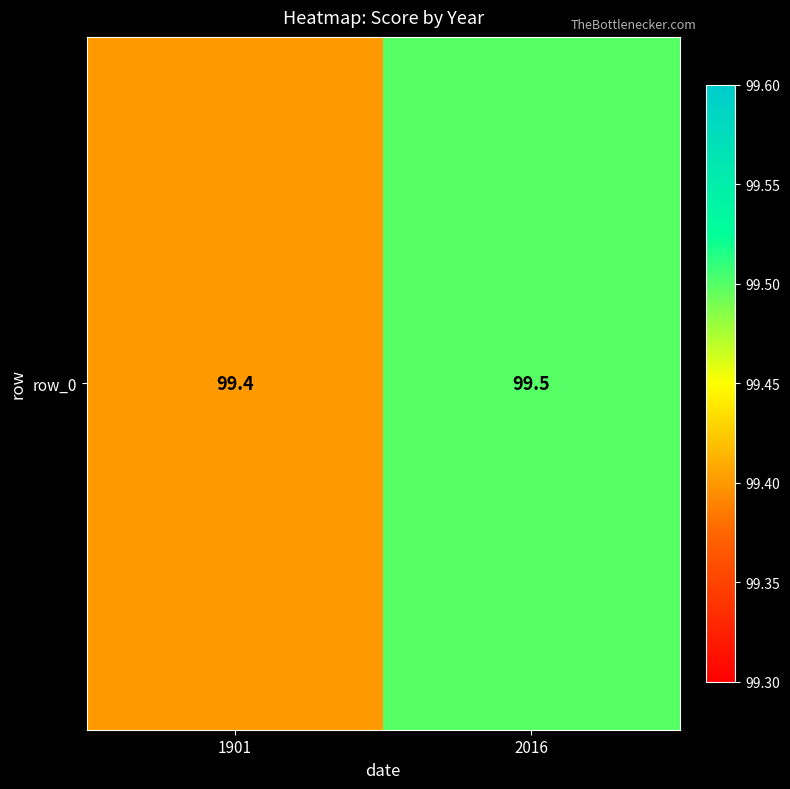

Which has a higher value, 1901 or 2016?

2016